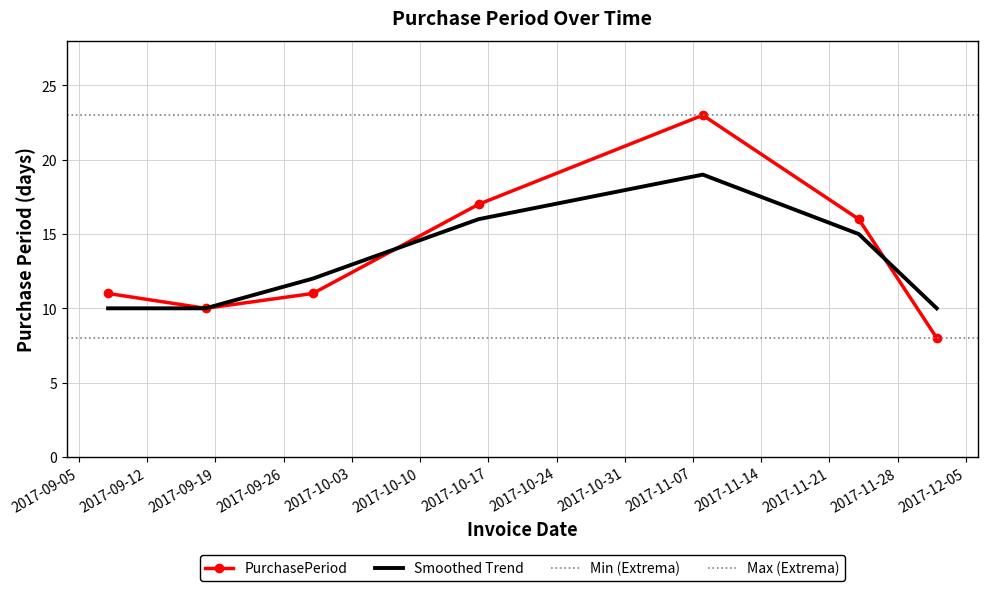

What is the change in value from 2017-09-29 to 2017-11-24?

+5